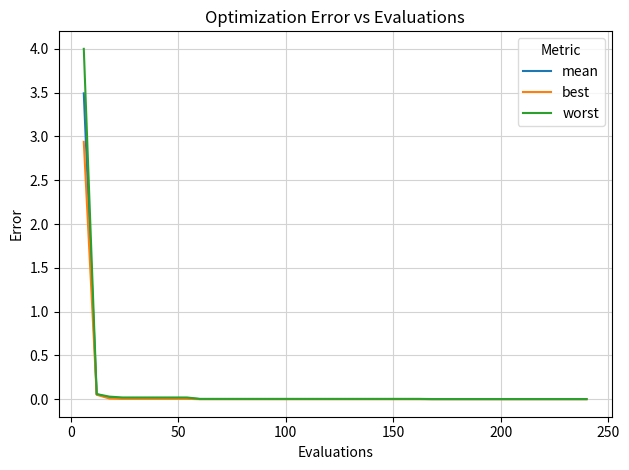

Which series has the largest range (max minus min)?

worst